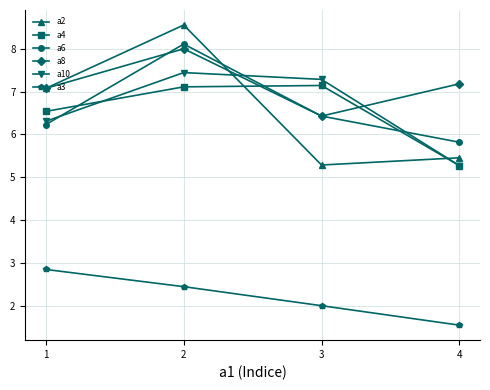

Between 3 and 4, which series saw the biggest shift?

a10